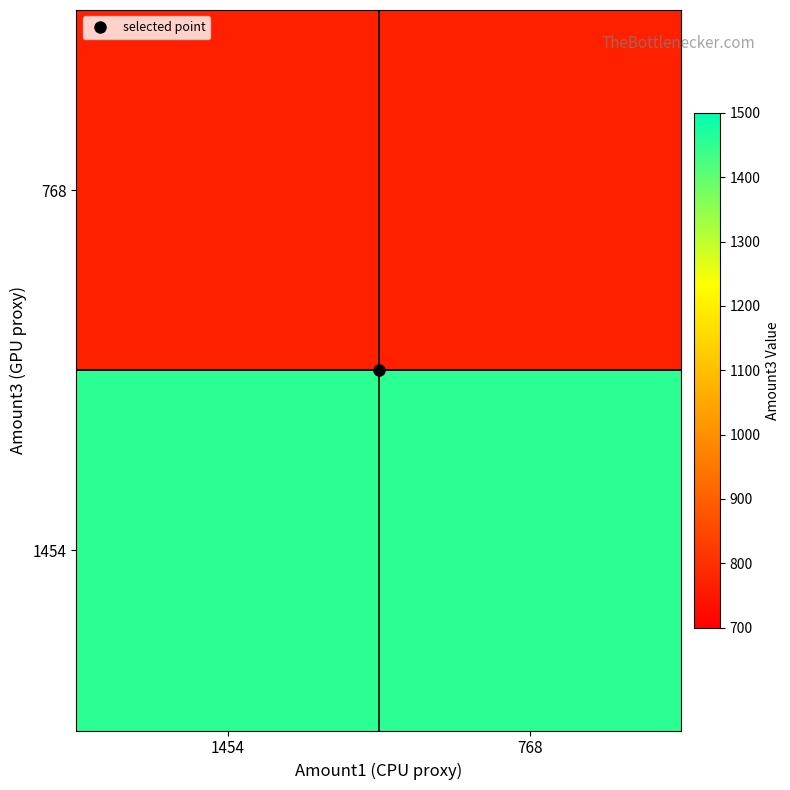

At which category does the chart reach its minimum across all series?

1454